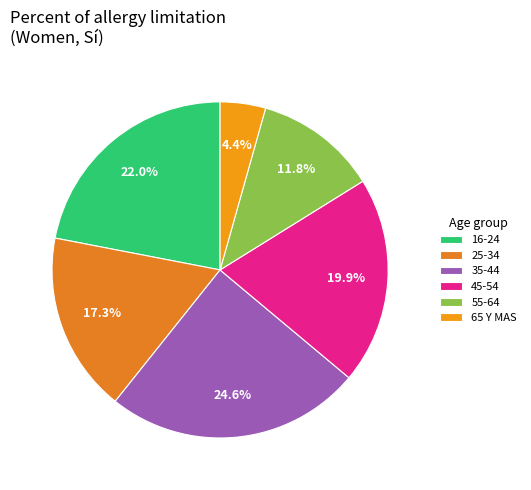

What is the largest slice in the pie chart?

35-44